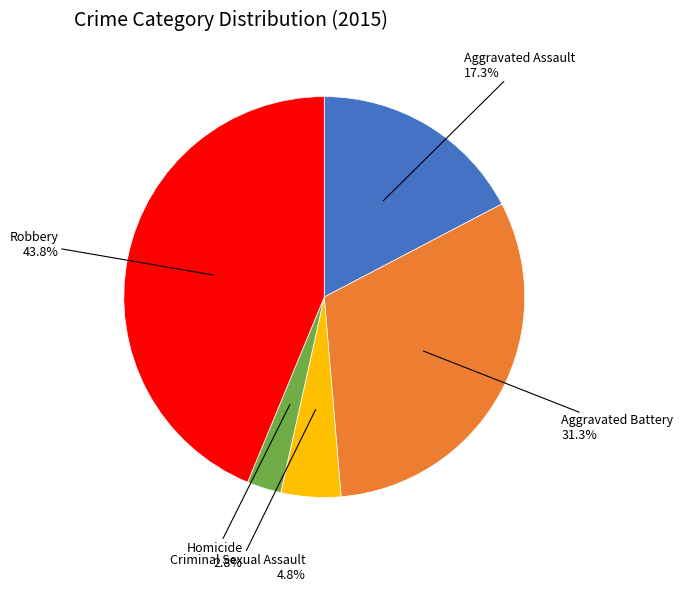

What is the total percentage of Aggravated Battery and Homicide?

34.1%